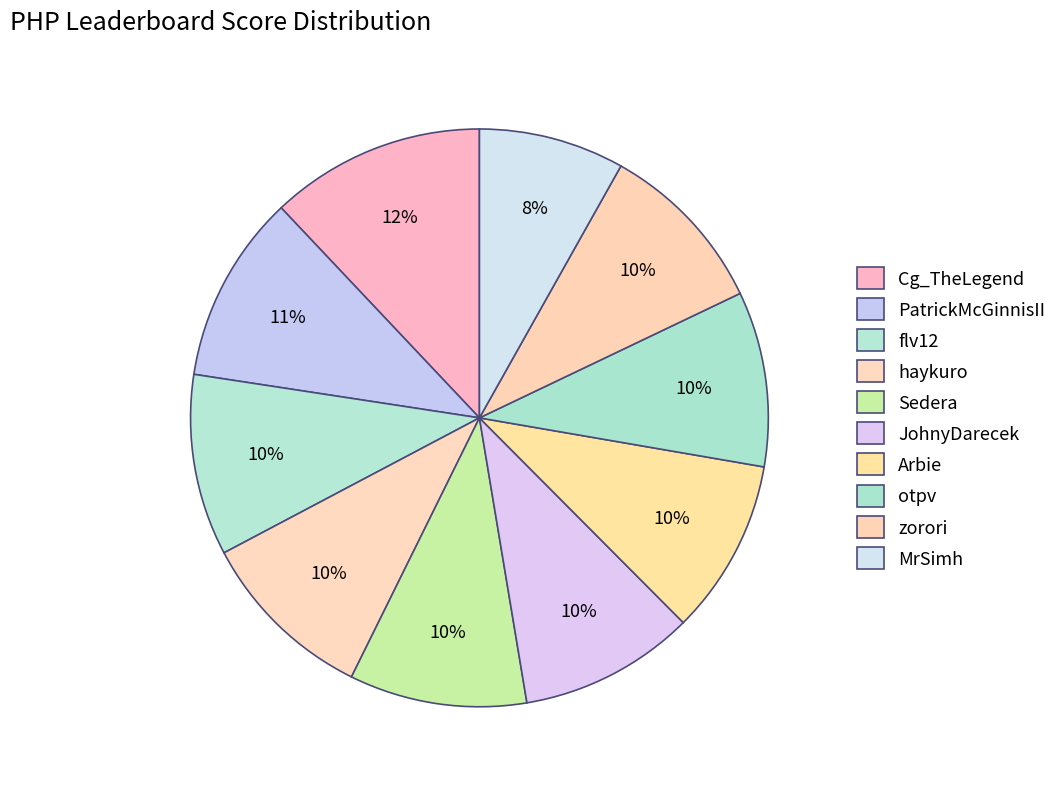

How many segments does this pie chart have?

10